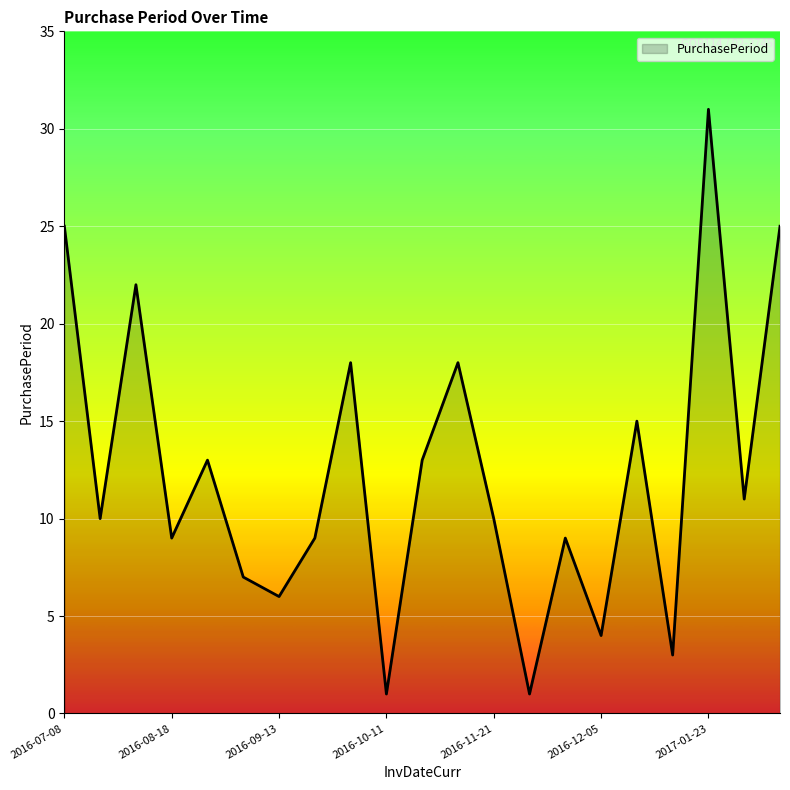

What is the maximum value shown in the chart?

31